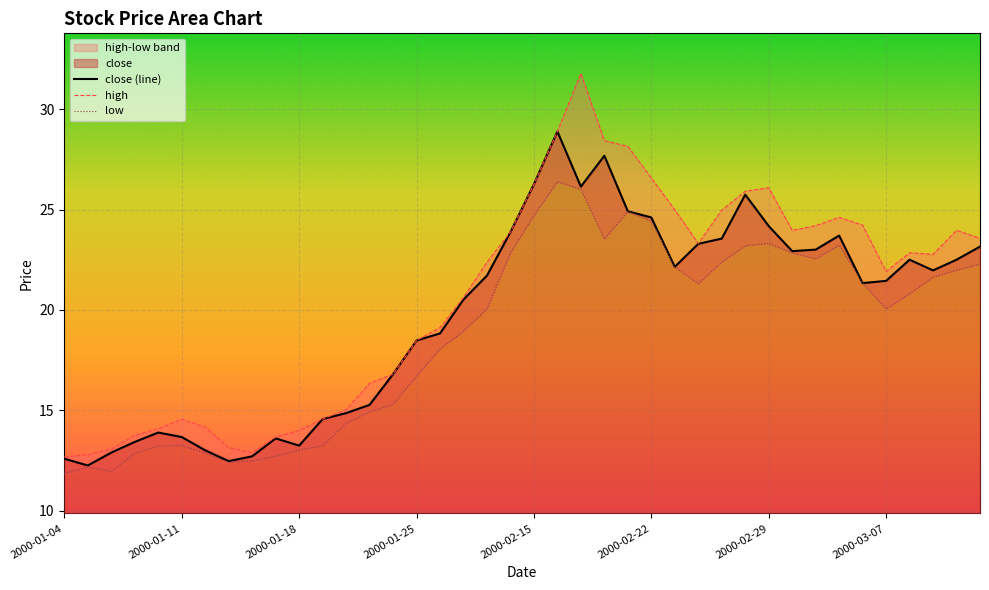

True or false: high and low intersect in this chart.

False